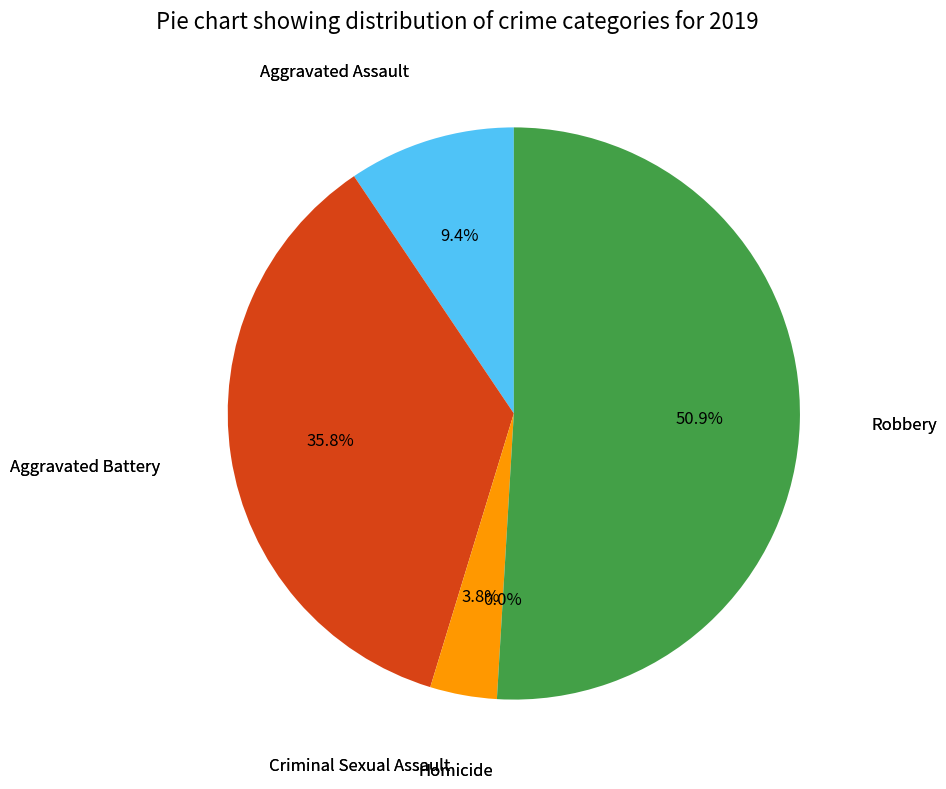

What is the change in value from Aggravated Battery to Criminal Sexual Assault?

-17